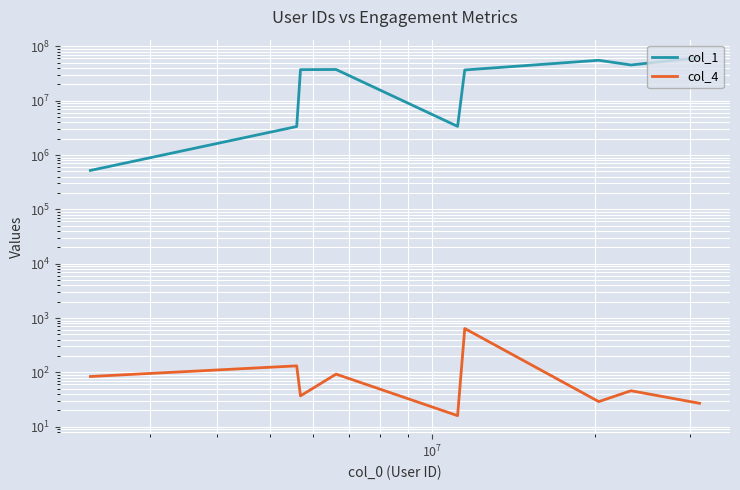

In col_4, how many points are higher than both neighbors (excluding endpoints)?

4